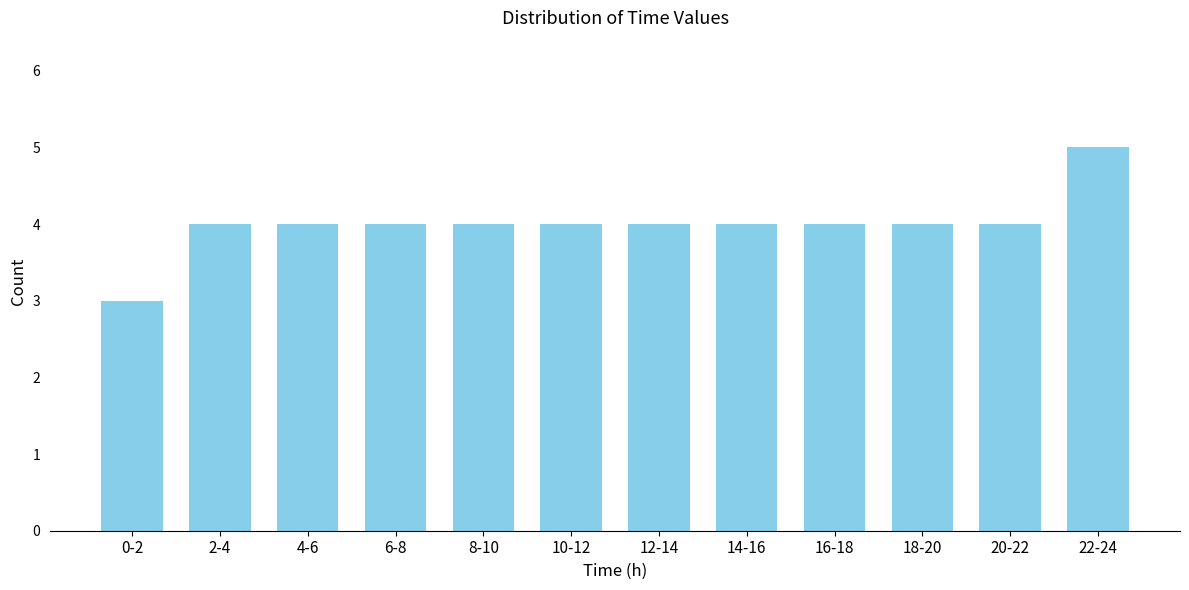

Reading left to right, list all the values displayed in this chart.

3	4	4	4	4	4	4	4	4	4	4	5